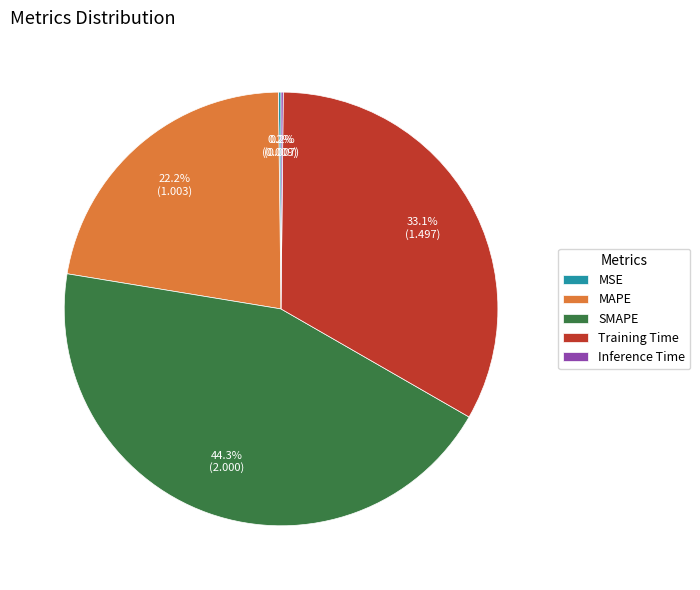

What percentage is the MAPE slice, to the nearest percent?

22%